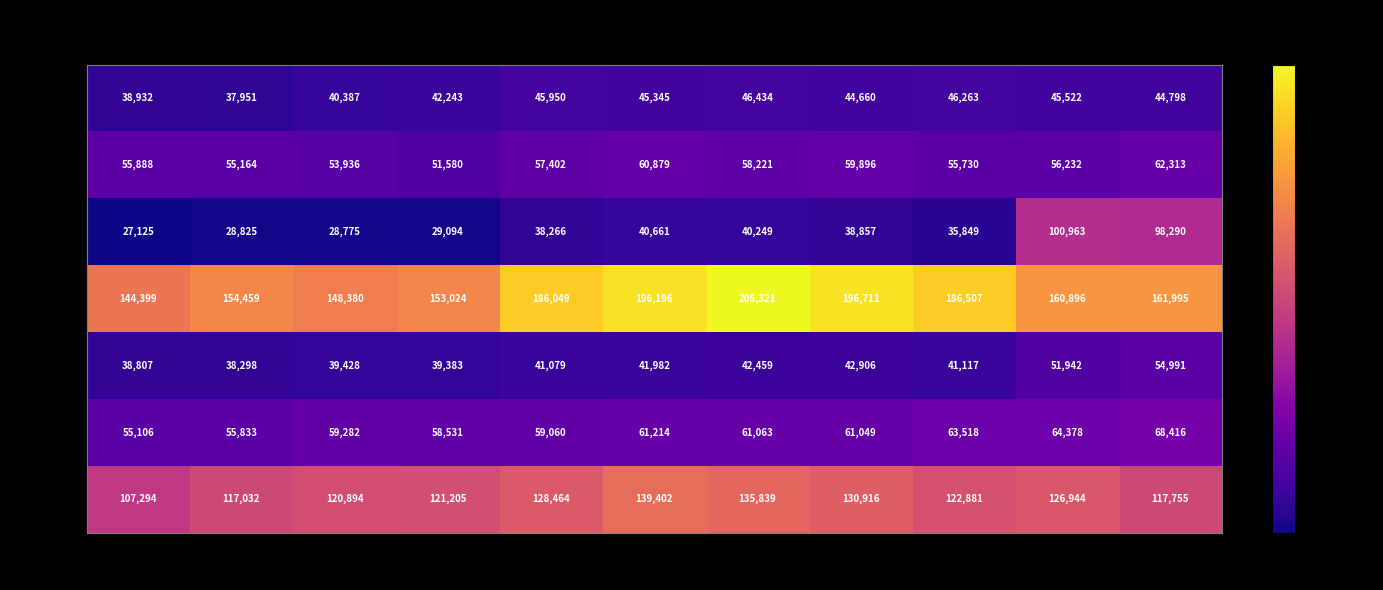

Rank the series by their maximum value, from lowest to highest.

FRCC, SPP, NPCC, TRE, MRO, WECC, SERC